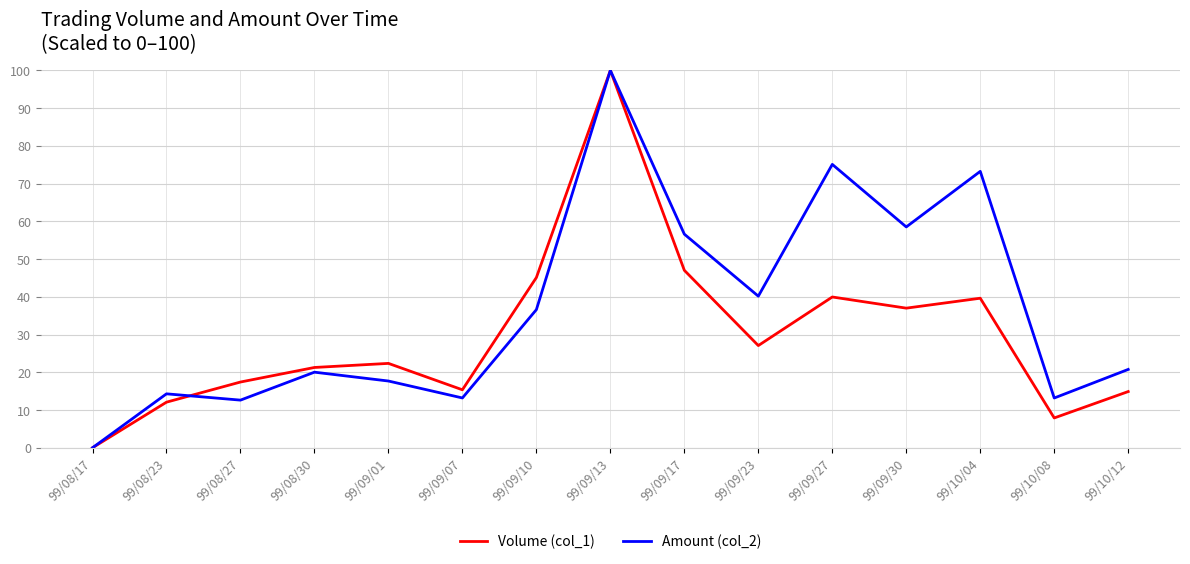

Rank the series by their average value, from highest to lowest.

Amount (col_2), Volume (col_1)